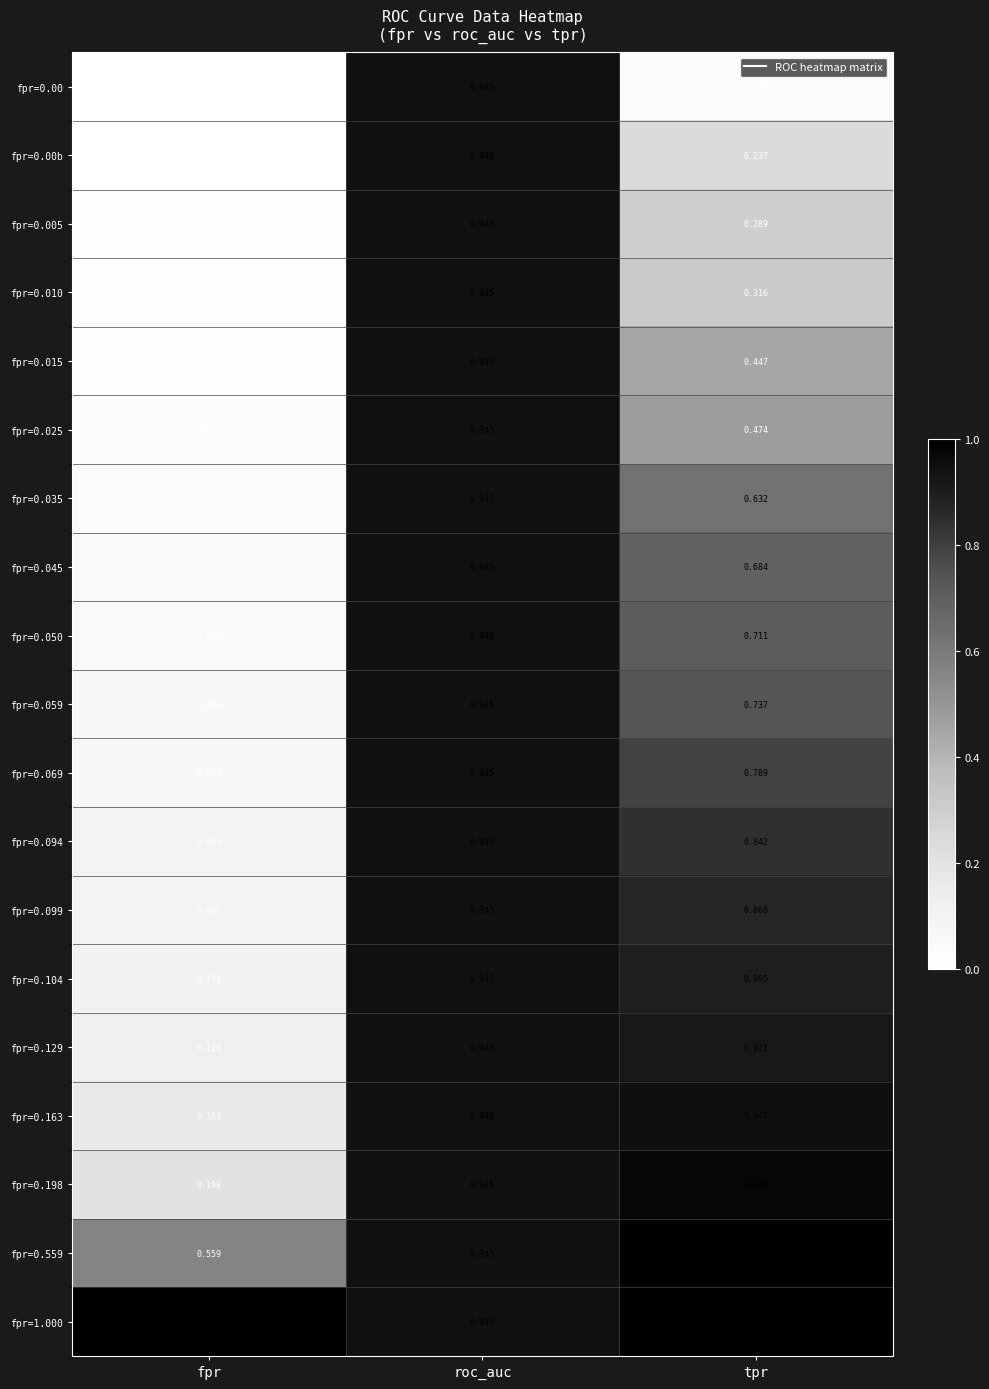

At which category is the sum across all series the highest?

roc_auc